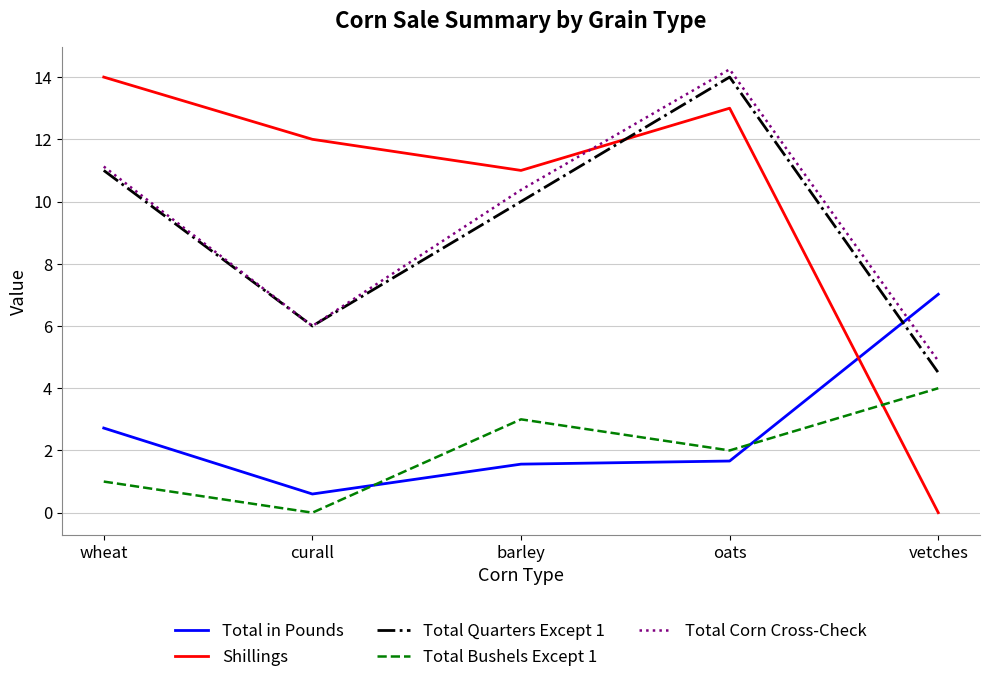

Which series has the largest total across all categories?

Shillings